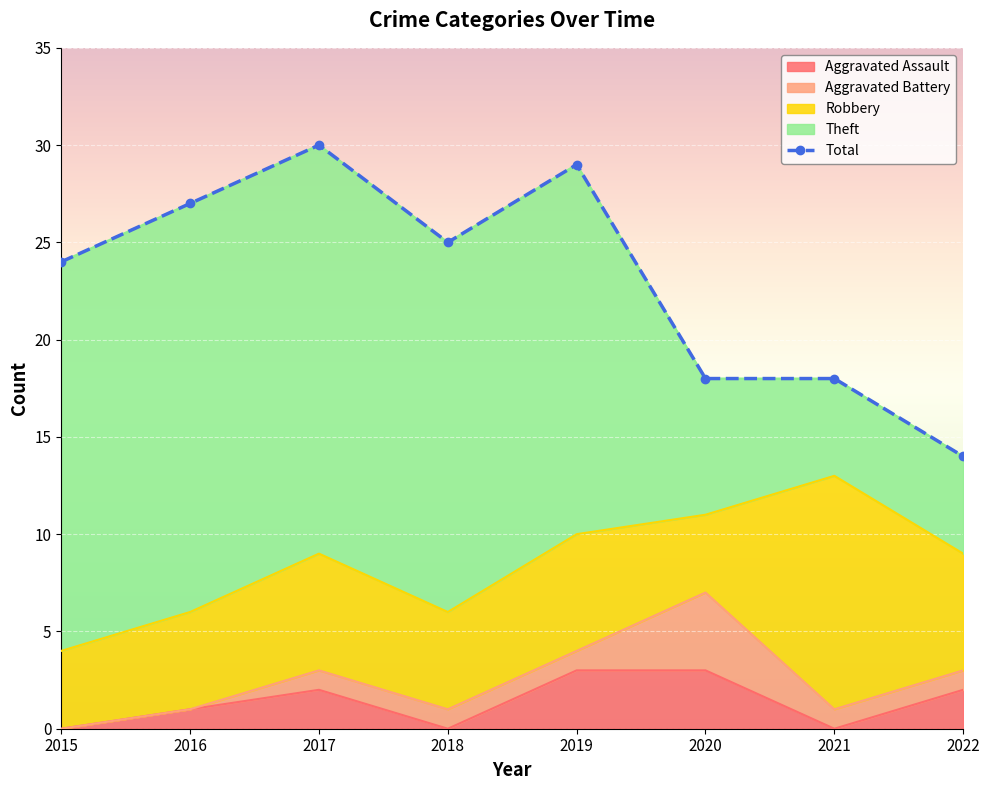

List the labels in order of Robbery value, largest first.

2021, 2017, 2019, 2022, 2016, 2018, 2015, 2020